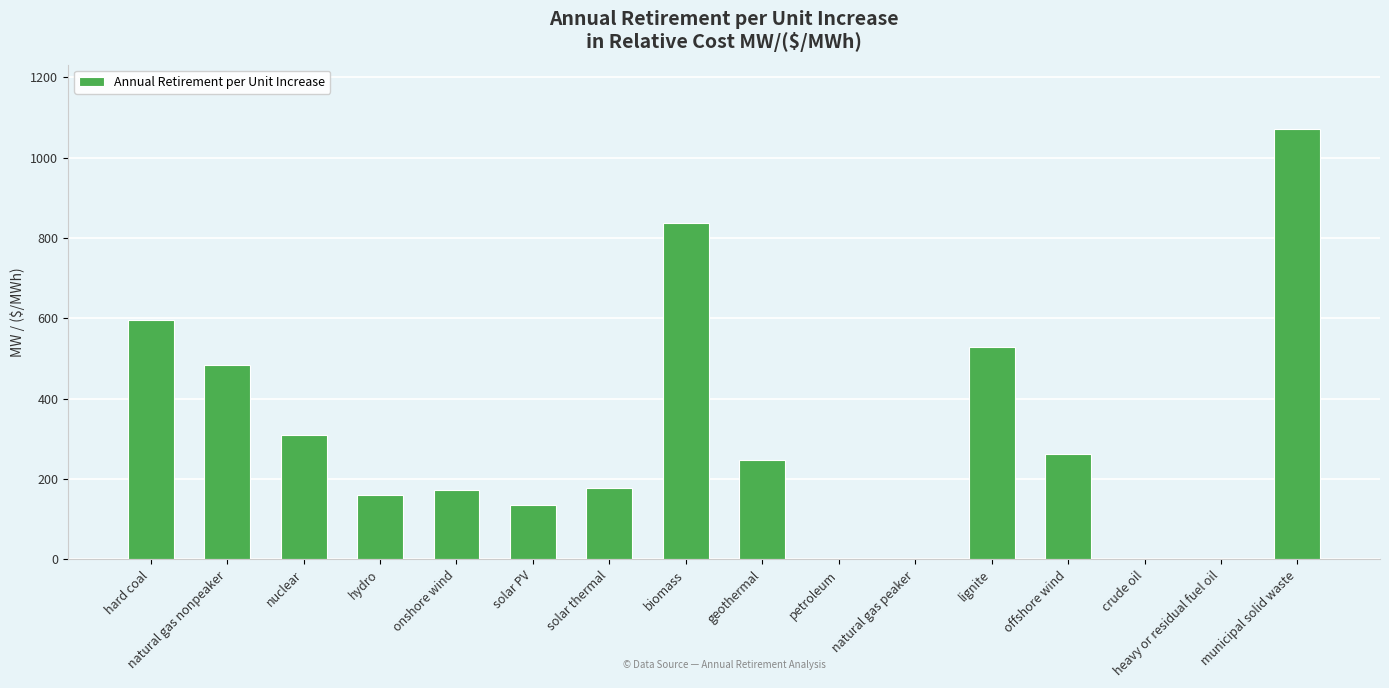

The value at hard coal is 595.6. True or false?

True